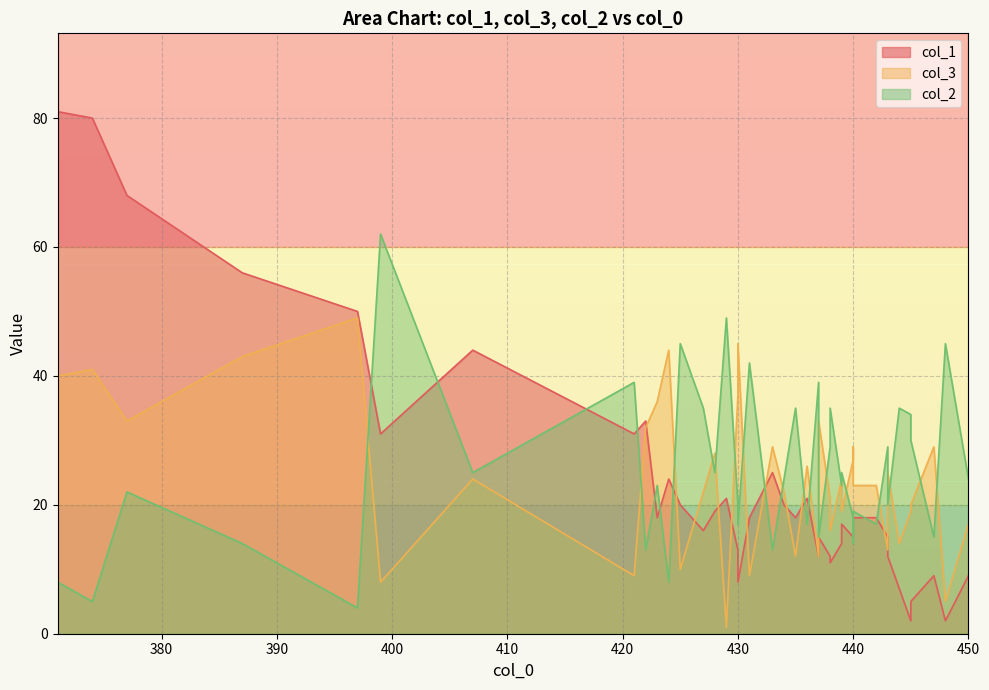

Which series changed the most between 24 and 30?

col_1